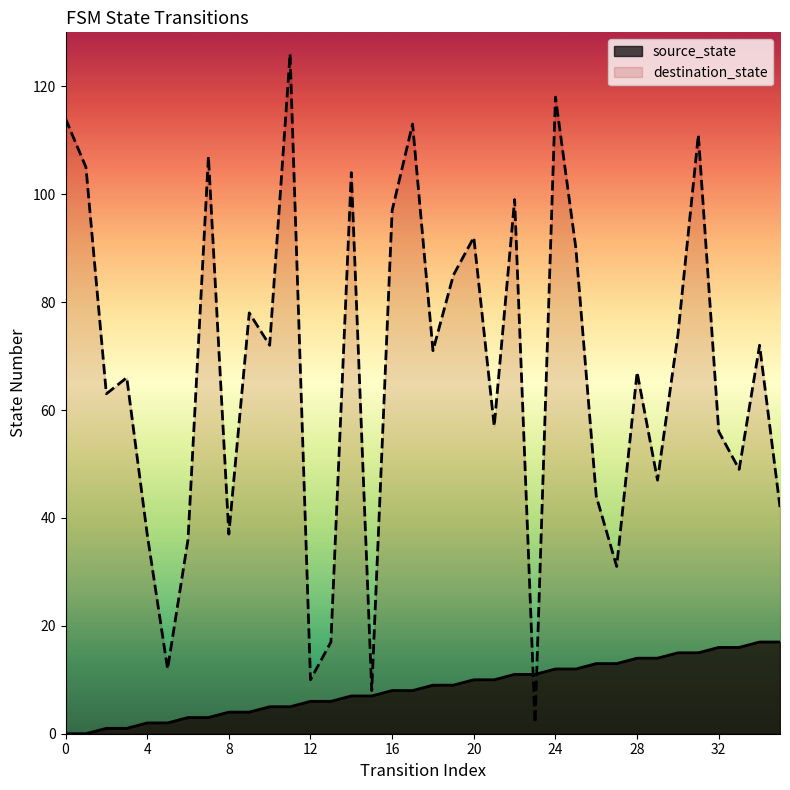

Which series changed the most between 14 and 35?

destination_state